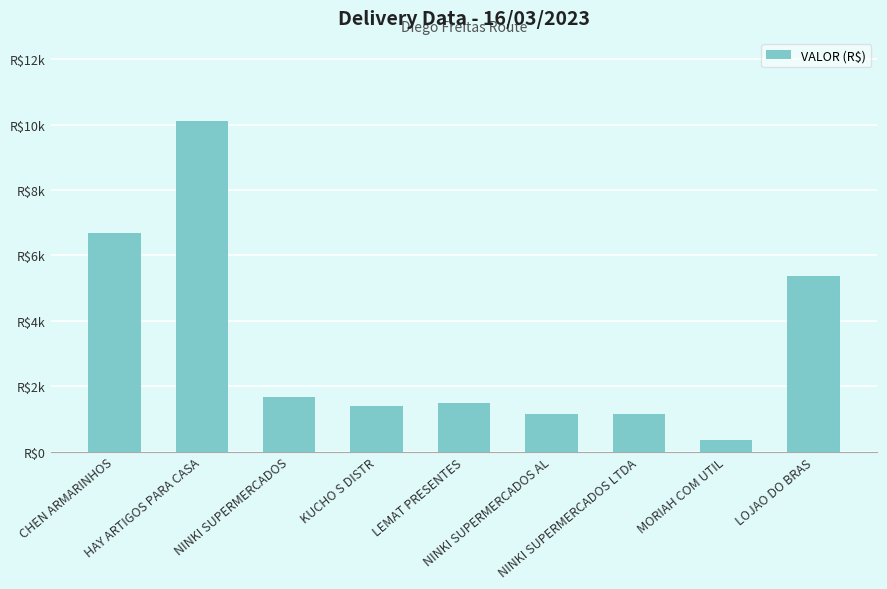

What is the change in value from CHEN ARMARINHOS to NINKI SUPERMERCADOS?

-5029.4